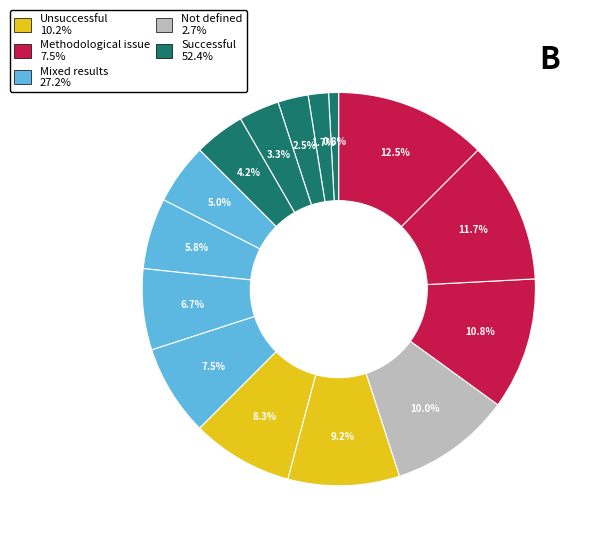

How many segments does this pie chart have?

15